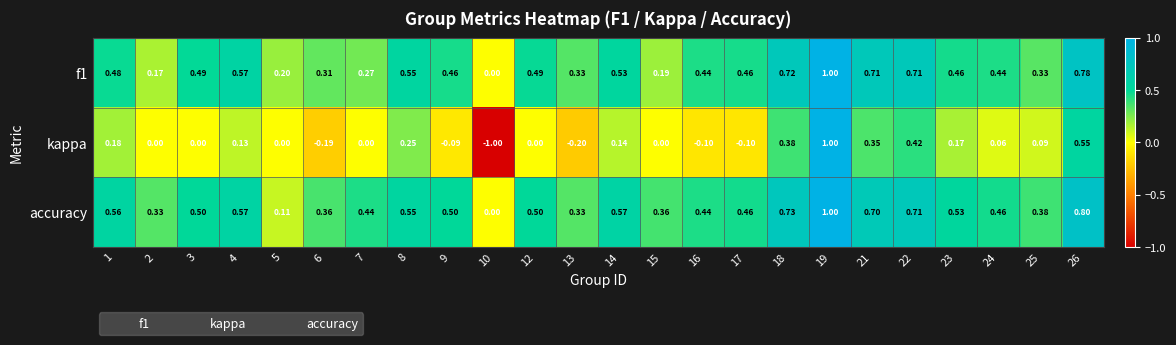

How many data points in accuracy are above 0?

23